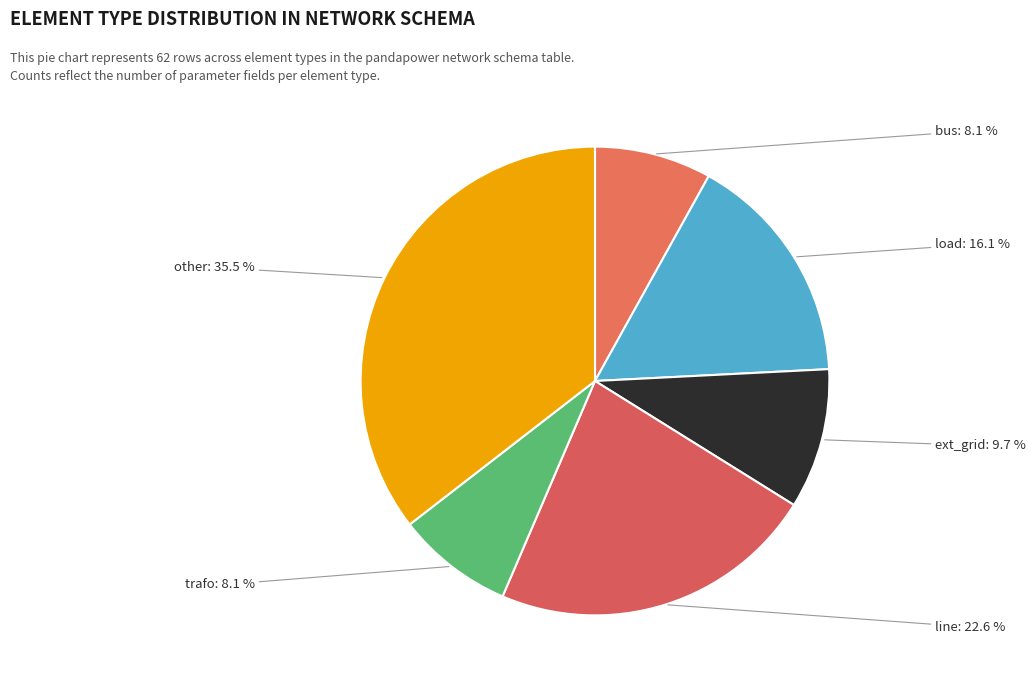

What is the largest slice in the pie chart?

other